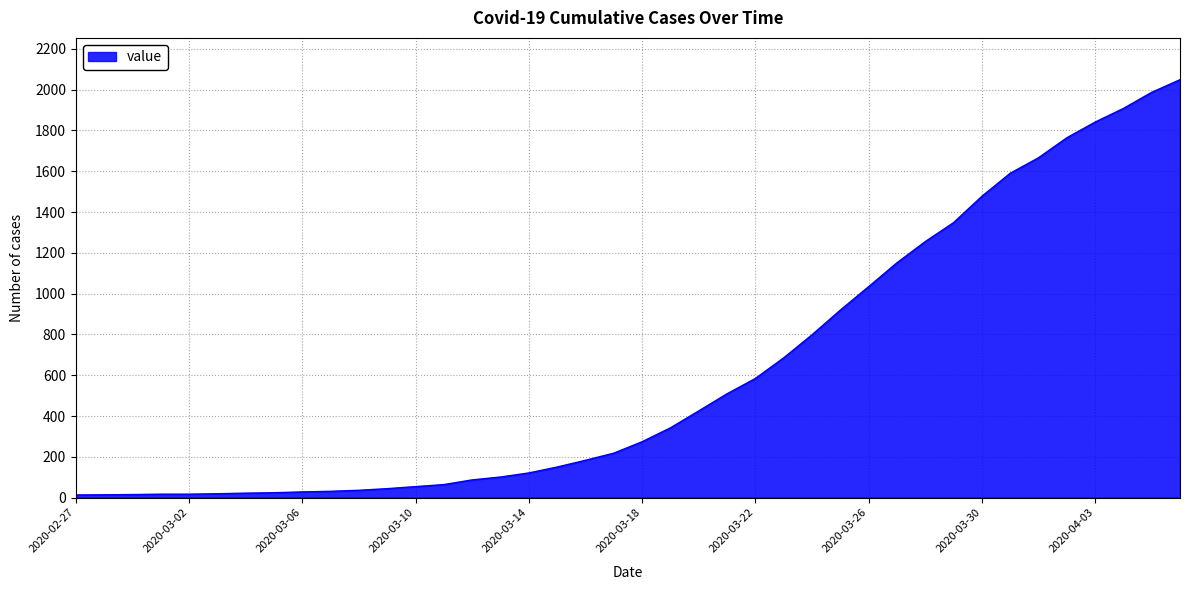

What is the greatest value displayed?

2049